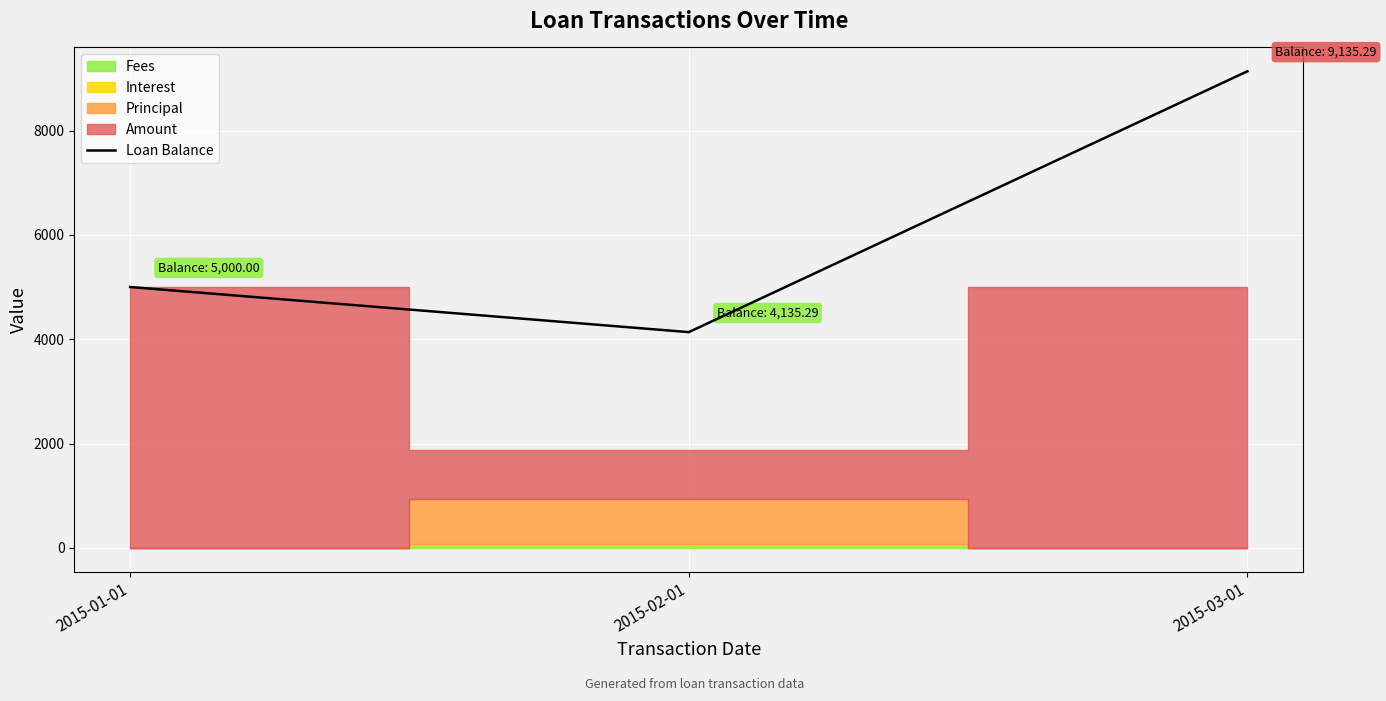

Reading left to right, list all the values displayed in this chart.

2015-01-01=5000.0	2015-02-01=4135.3	2015-03-01=9135.3